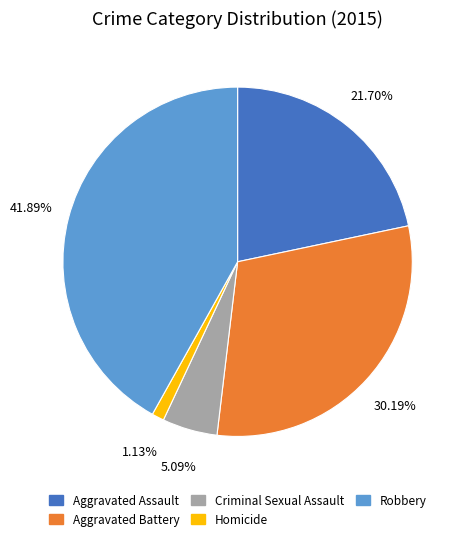

Which has a higher value, Aggravated Battery or Homicide?

Aggravated Battery